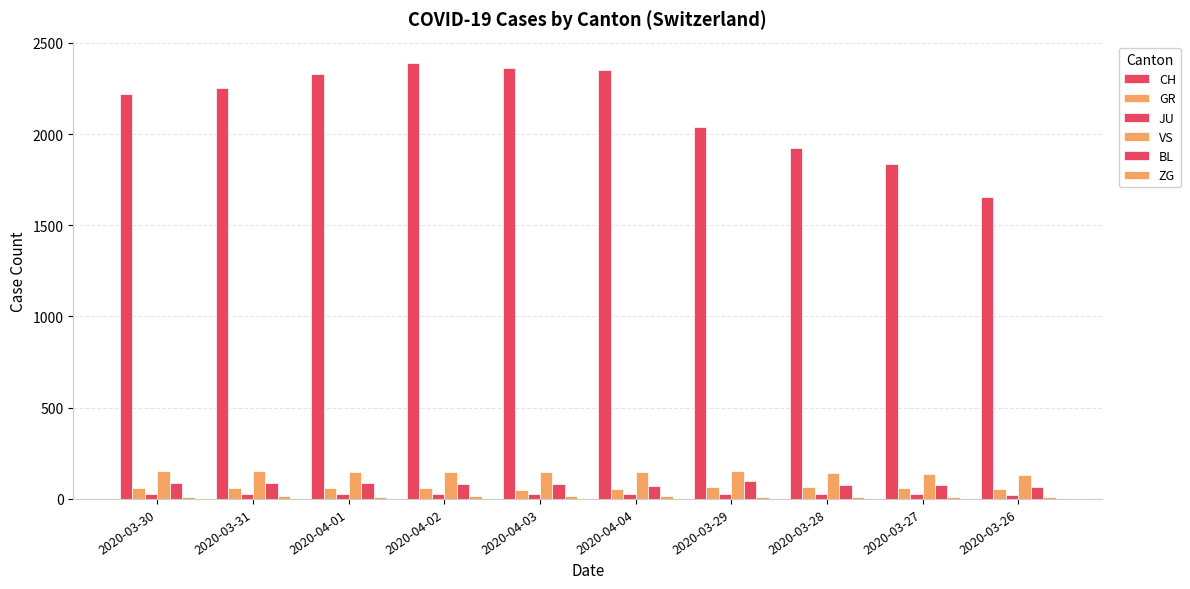

Reading left to right, transcribe all the data shown in this chart.

CH: 2222	2251	2328	2387	2363	2349	2038	1924	1834	1654
GR: 58	58	59	60	51	52	63	63	58	52
JU: 28	29	29	29	28	27	28	27	25	22
VS: 154	153	147	147	147	150	153	143	138	129
BL: 86	88	86	81	82	73	99	75	79	68
ZG: 13	14	13	14	15	14	12	12	12	10